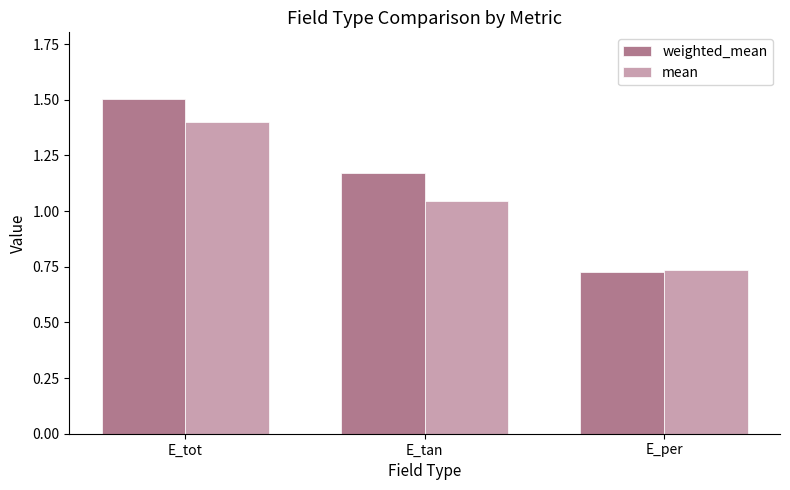

Rank the categories by weighted_mean value from lowest to highest.

E_per, E_tan, E_tot